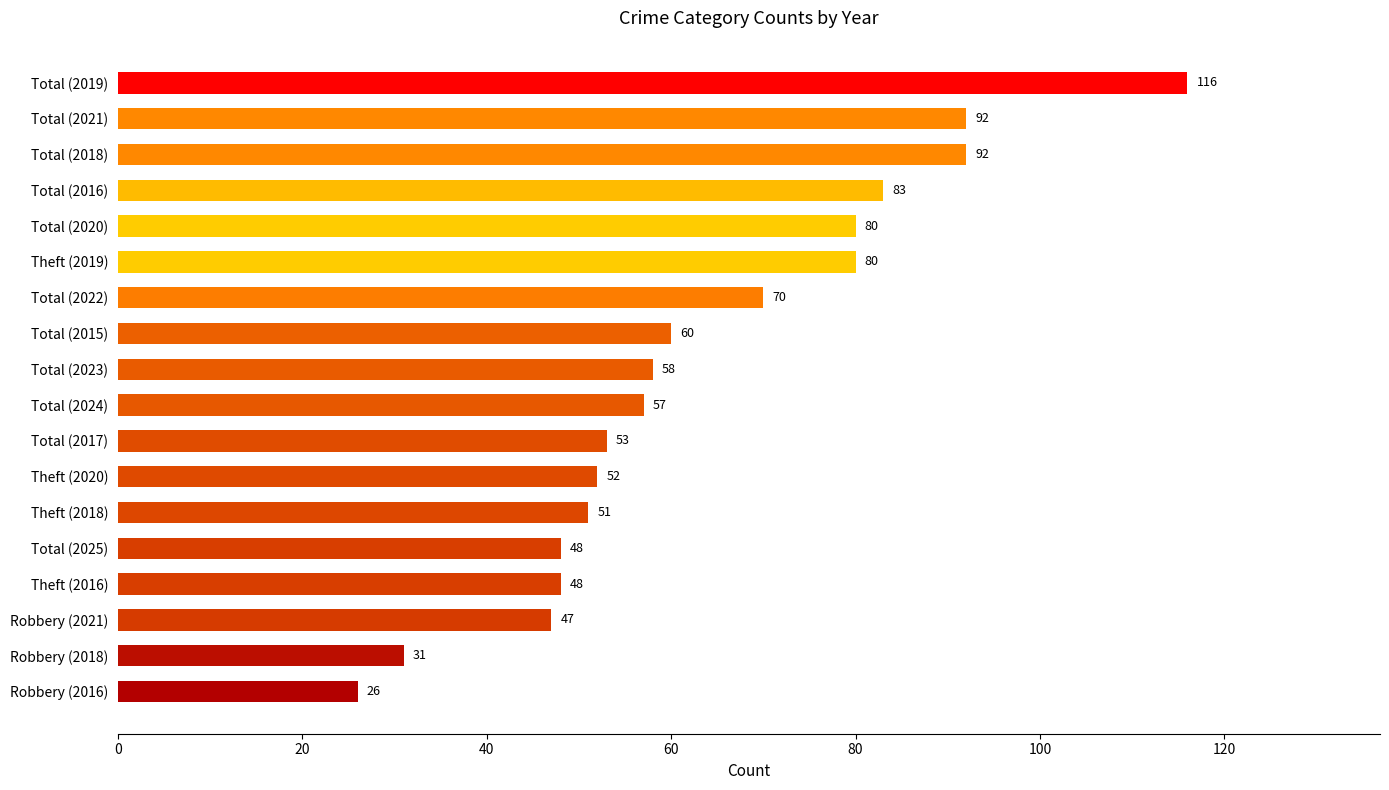

At which label is the value closest to 71?

Total (2022)